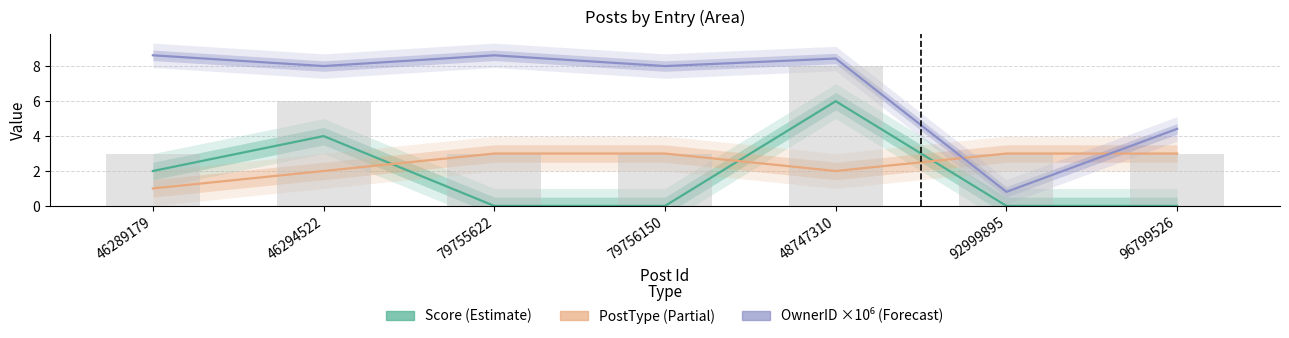

What are all the series names shown in the legend?

Score, PostType, OwnerID (×10⁶)